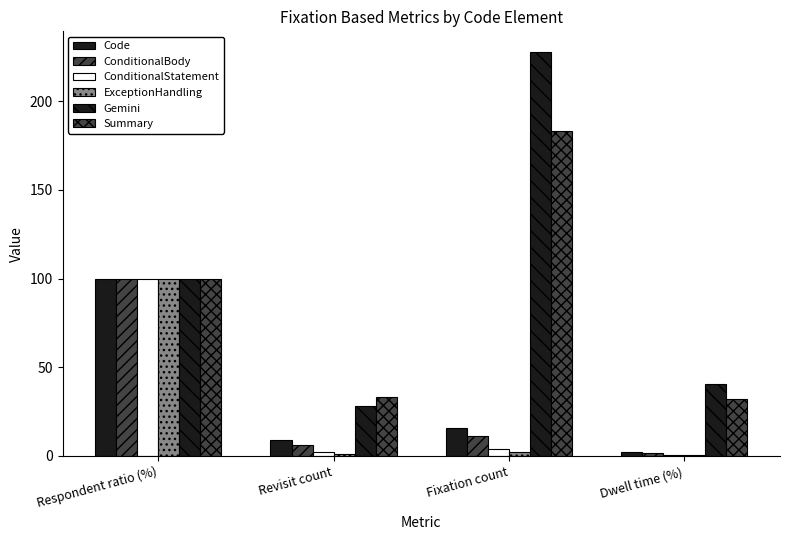

At which label is Gemini closest to 128?

Respondent ratio (%)